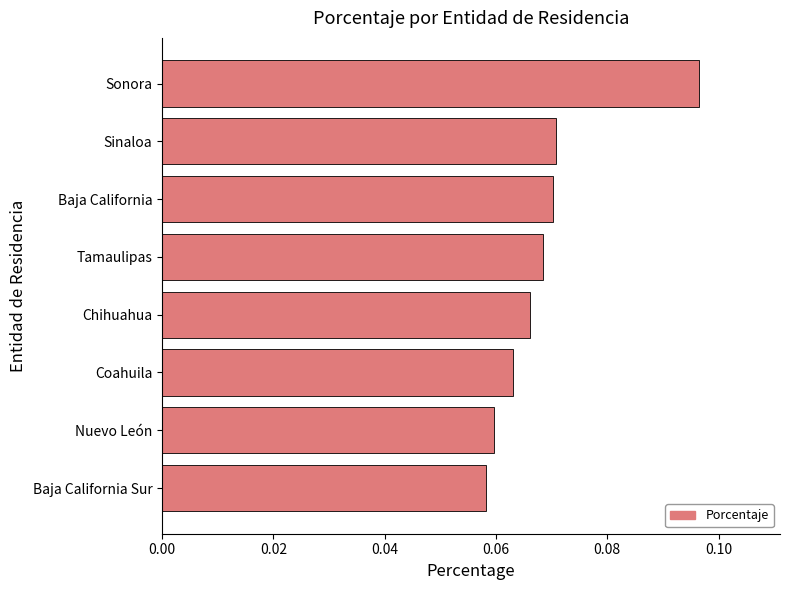

Does the chart contain stacked bars?

No